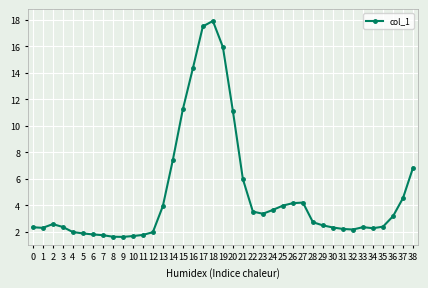

What is the value of the 26th point from the left?

4.0